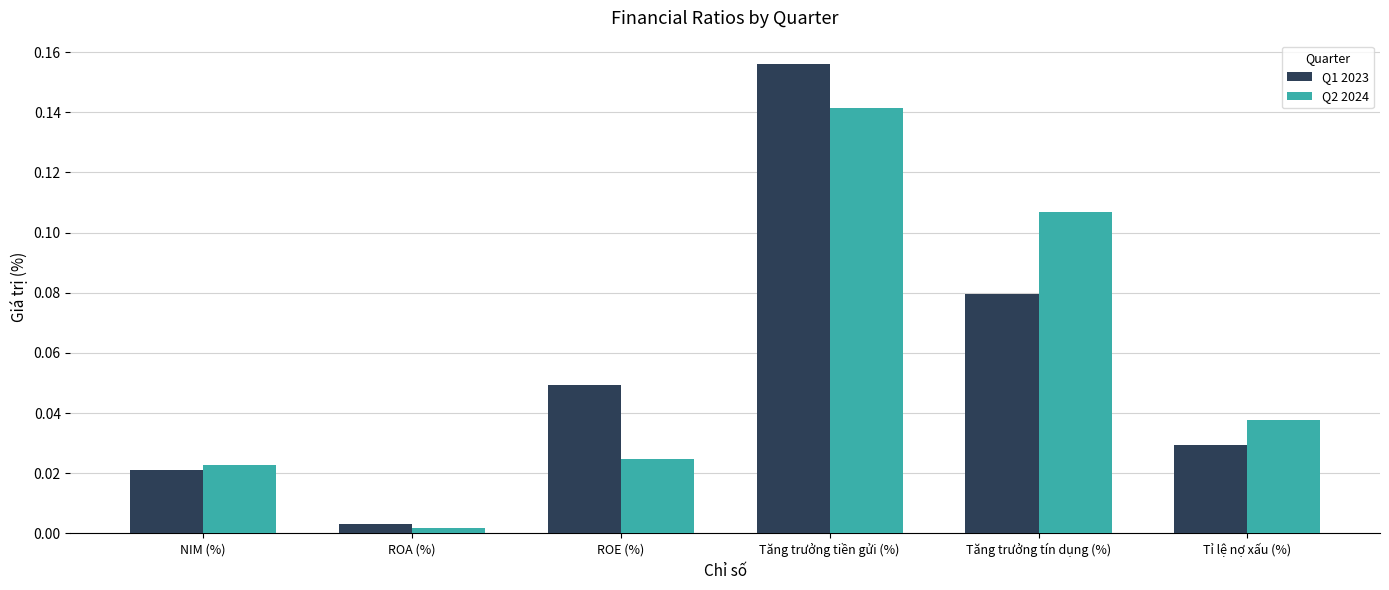

What is the label of the 4th bar from the left?

Tăng trưởng tiền gửi (%)